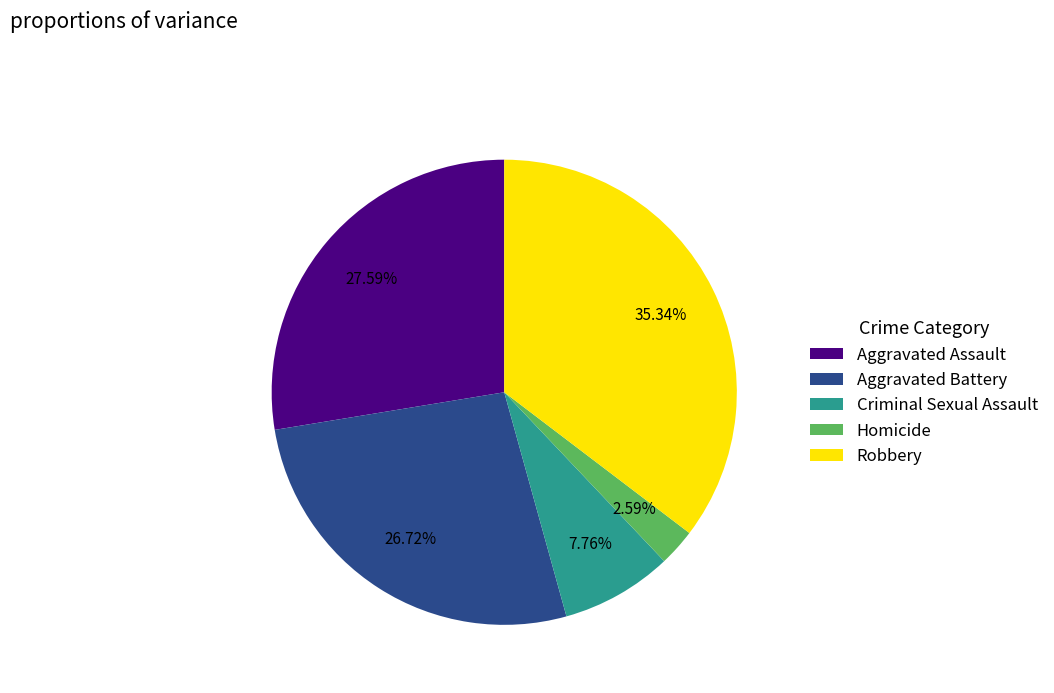

Approximately how many times larger is the value at Criminal Sexual Assault compared to Homicide?

3.0